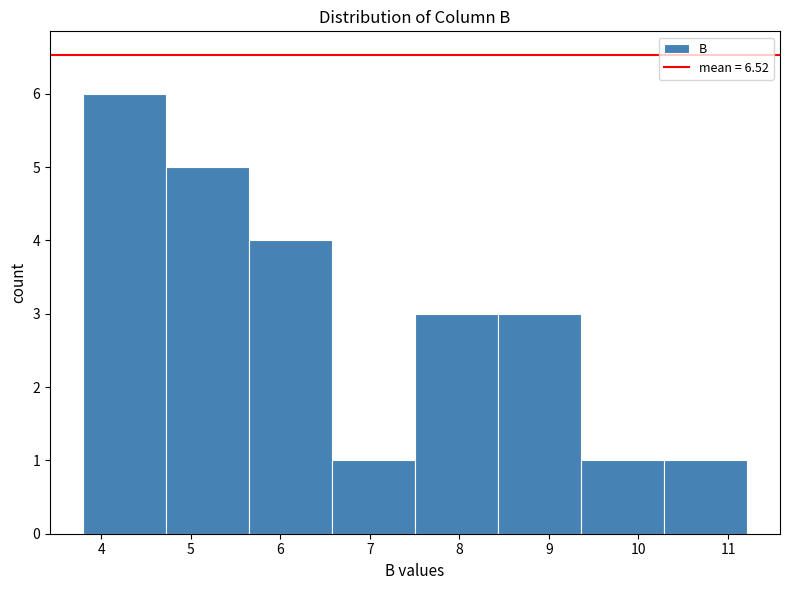

How tall is the bar that spans 3.8 to 4.7 on the x-axis? Neither the bar edges nor the heights are printed on the chart, so give them approximately, as read against the axes.

6